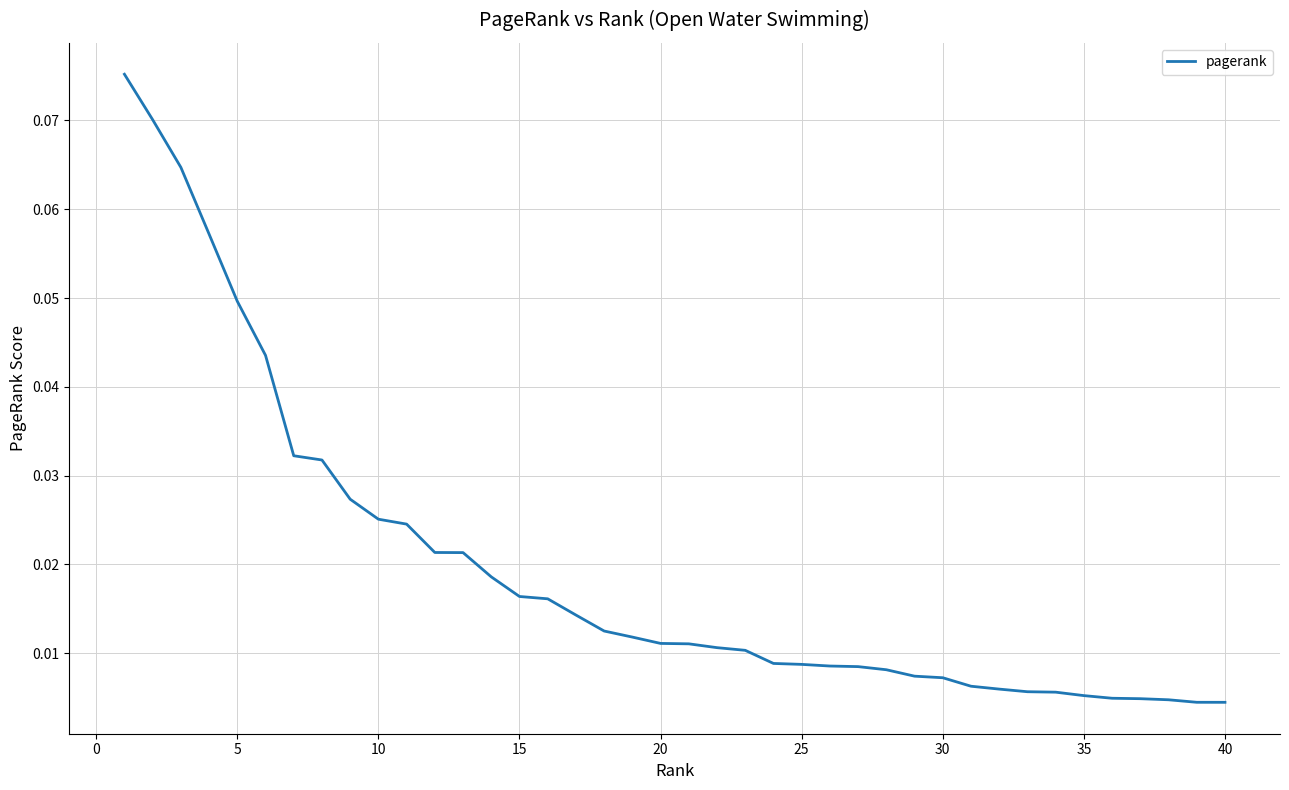

Count the number of data series in this chart.

1